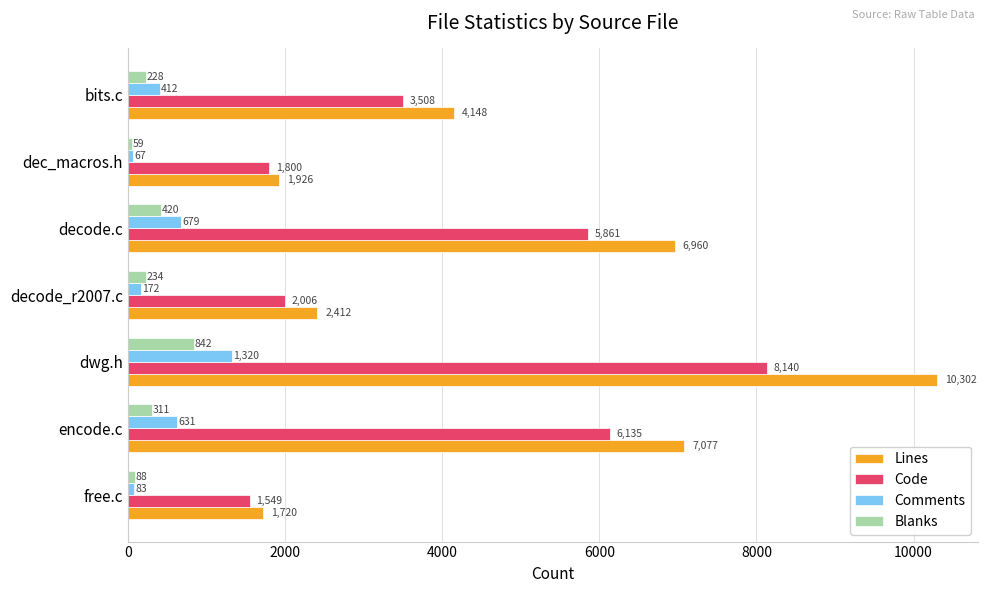

True or false: Code has a value of 1007 at decode_r2007.c.

False